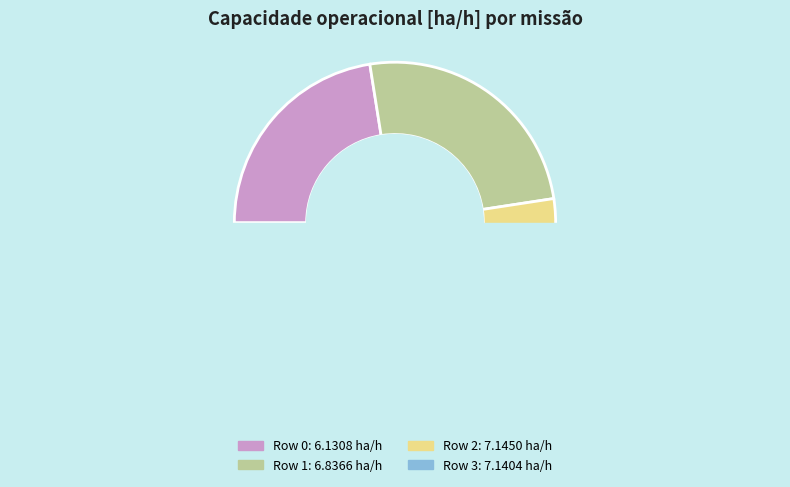

What portion of the pie excludes Row 1?

74.9%